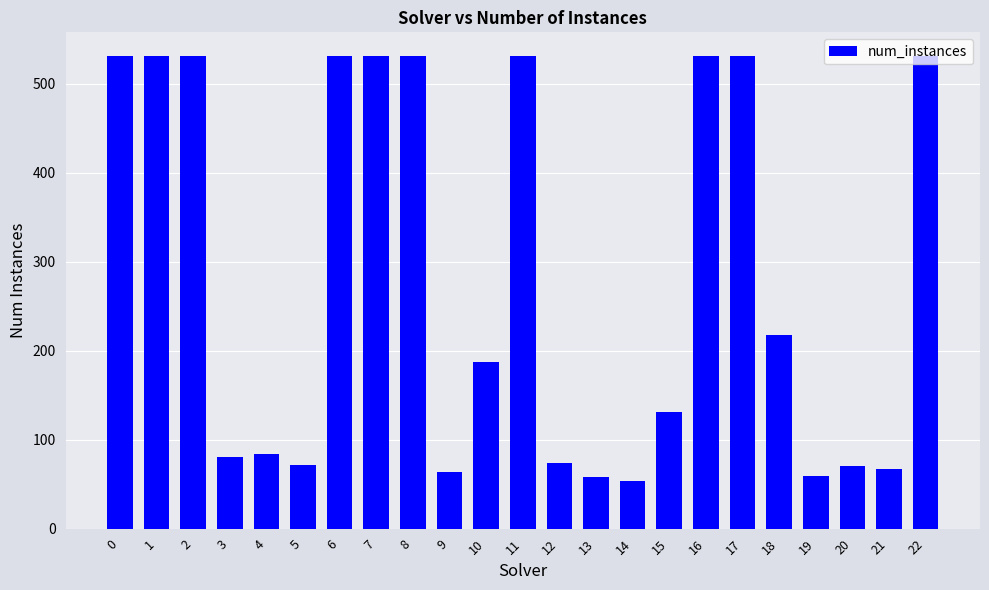

What is the maximum value shown in the chart?

531